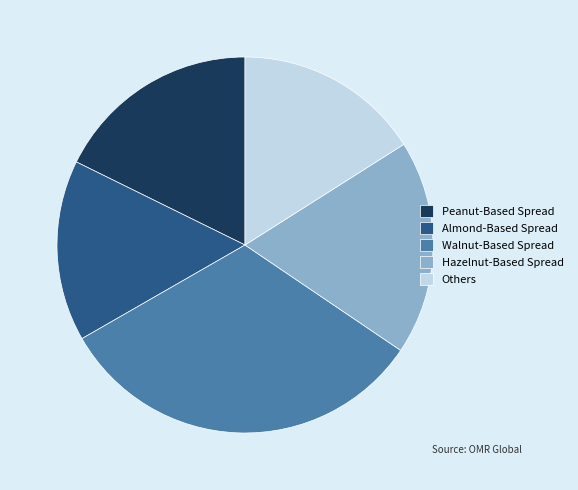

Do Others and Walnut-Based Spread together represent more than half of the pie?

No